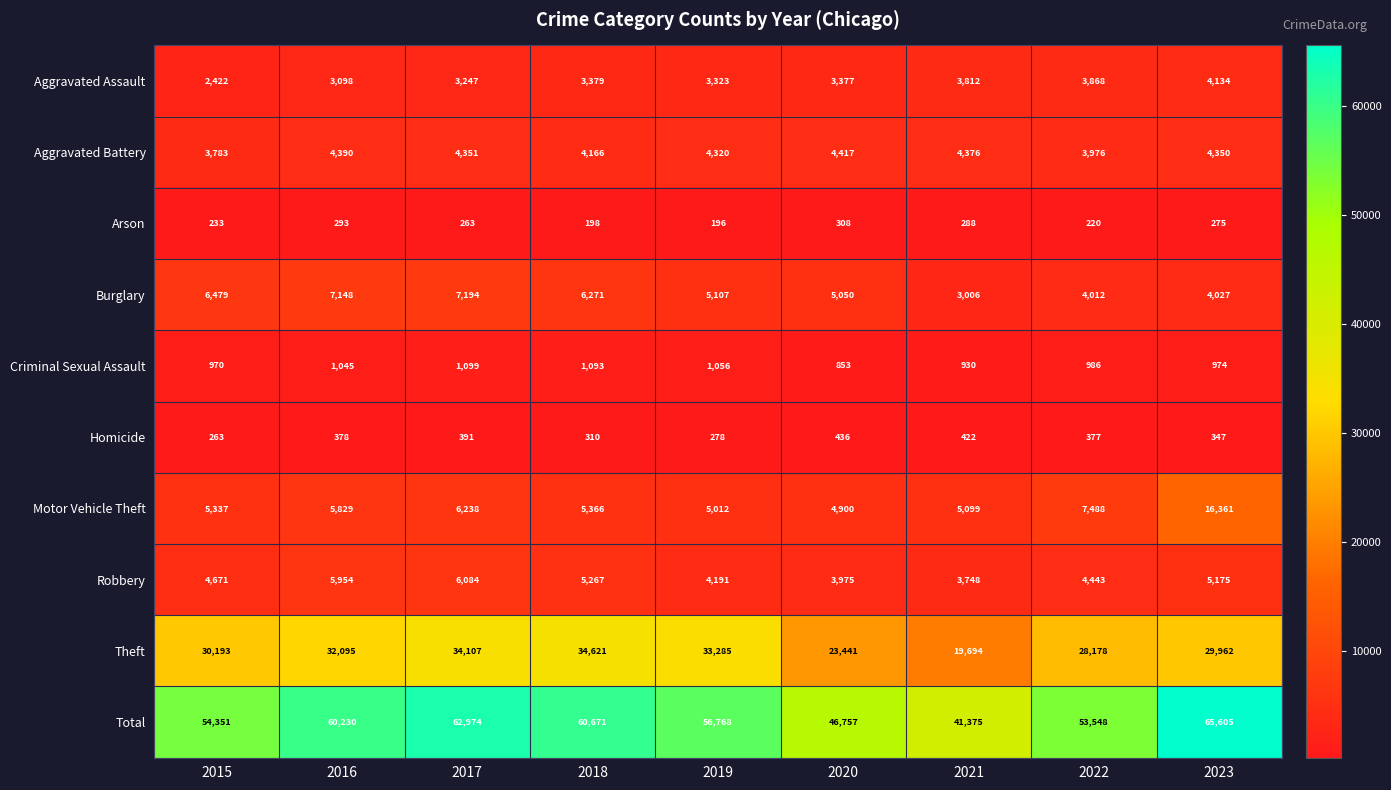

Rank the categories by Motor Vehicle Theft value from lowest to highest.

2020, 2019, 2021, 2015, 2018, 2016, 2017, 2022, 2023